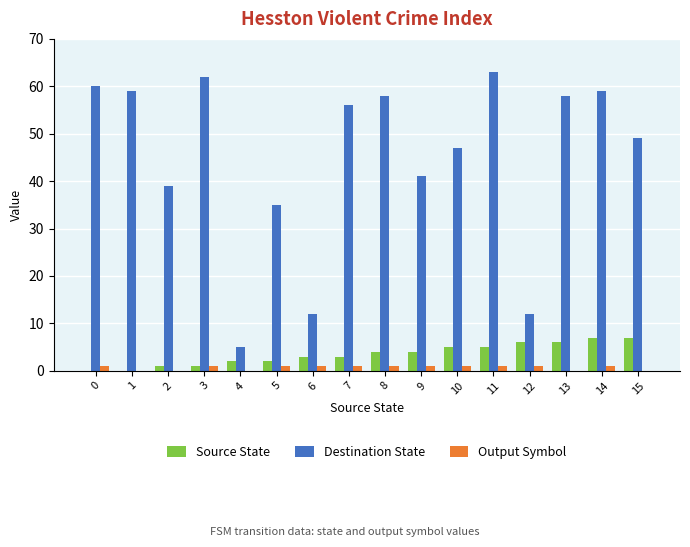

The Source State series shows -3 at 0. True or false?

False